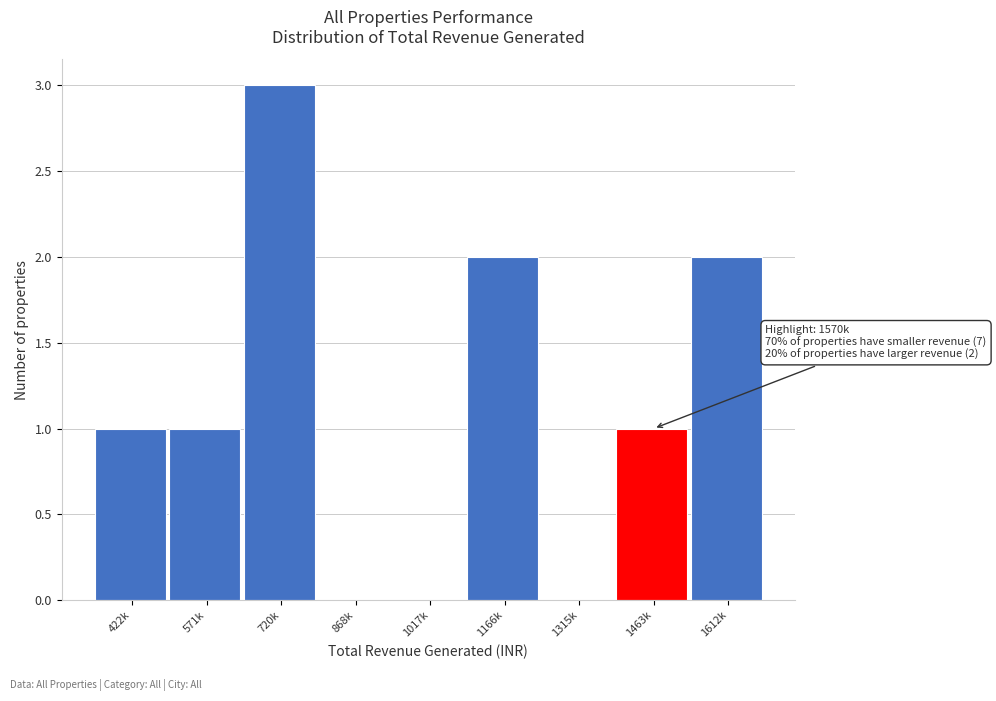

Reading left to right, what are all the values shown in this chart?

422k=1	571k=1	720k=3	868k=0	1017k=0	1166k=2	1315k=0	1463k=1	1612k=2